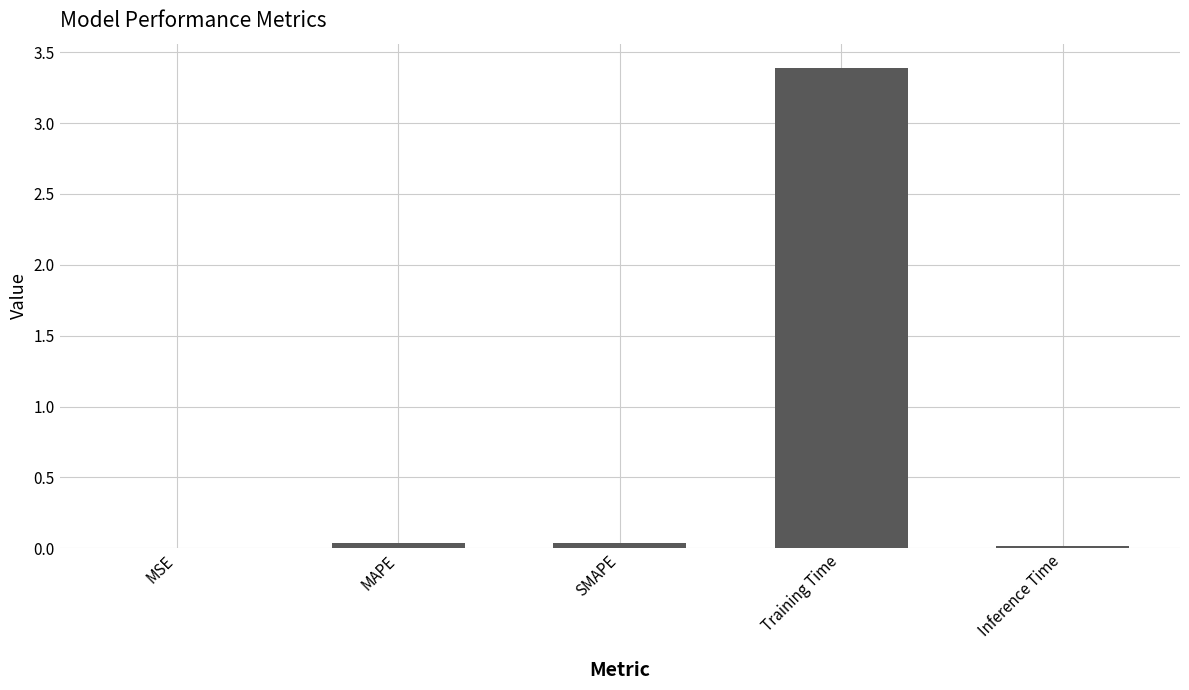

At which category does the chart reach its peak across all series?

Training Time